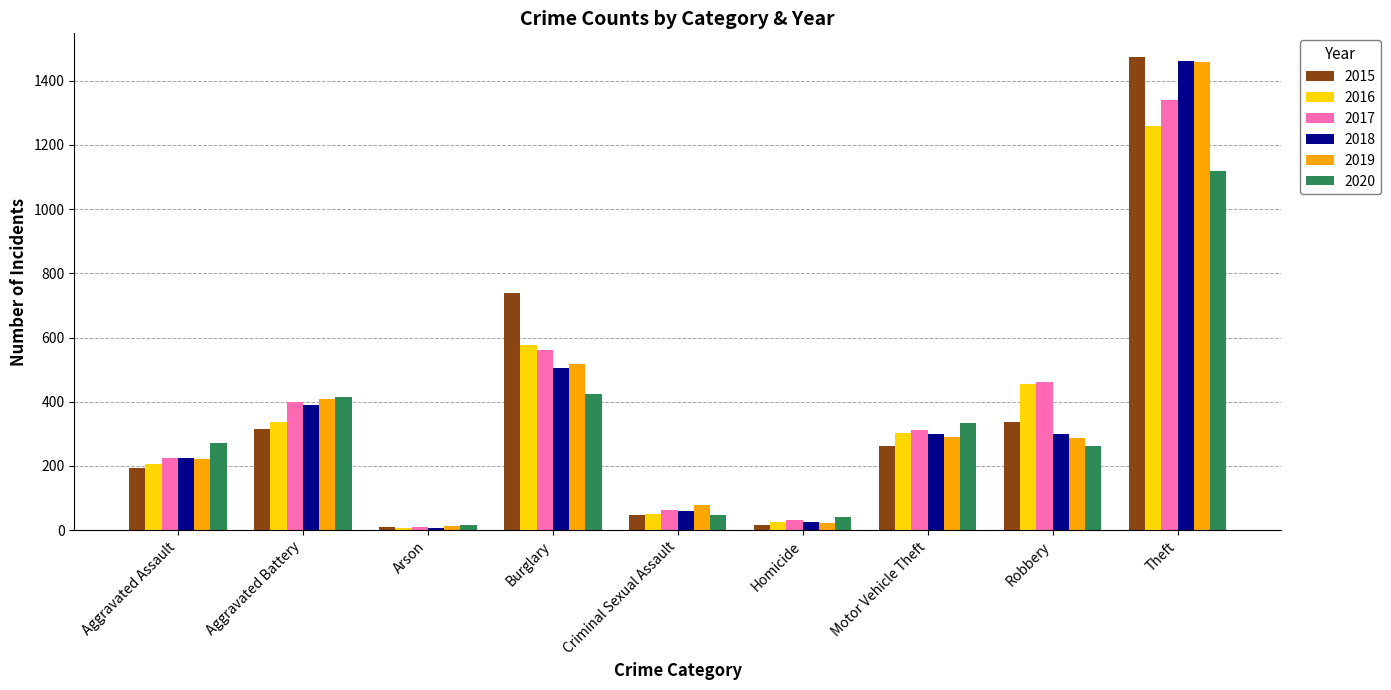

Which series has the largest range (max minus min)?

2015